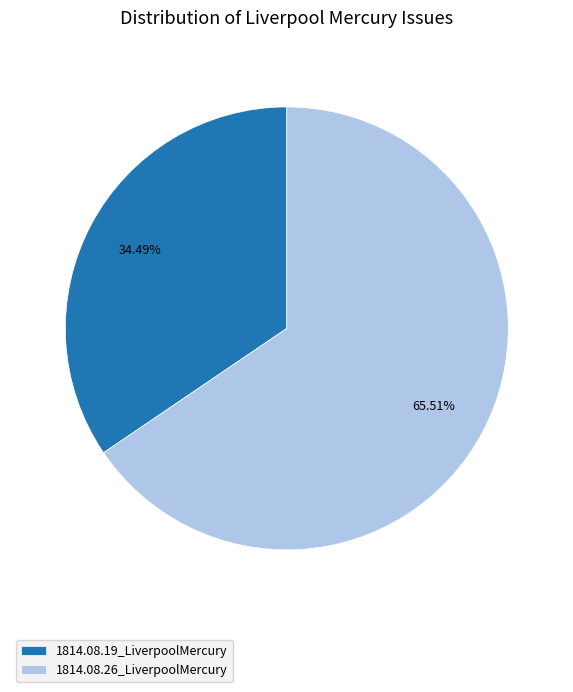

Which category has the smallest portion of the pie?

1814.08.19_LiverpoolMercury